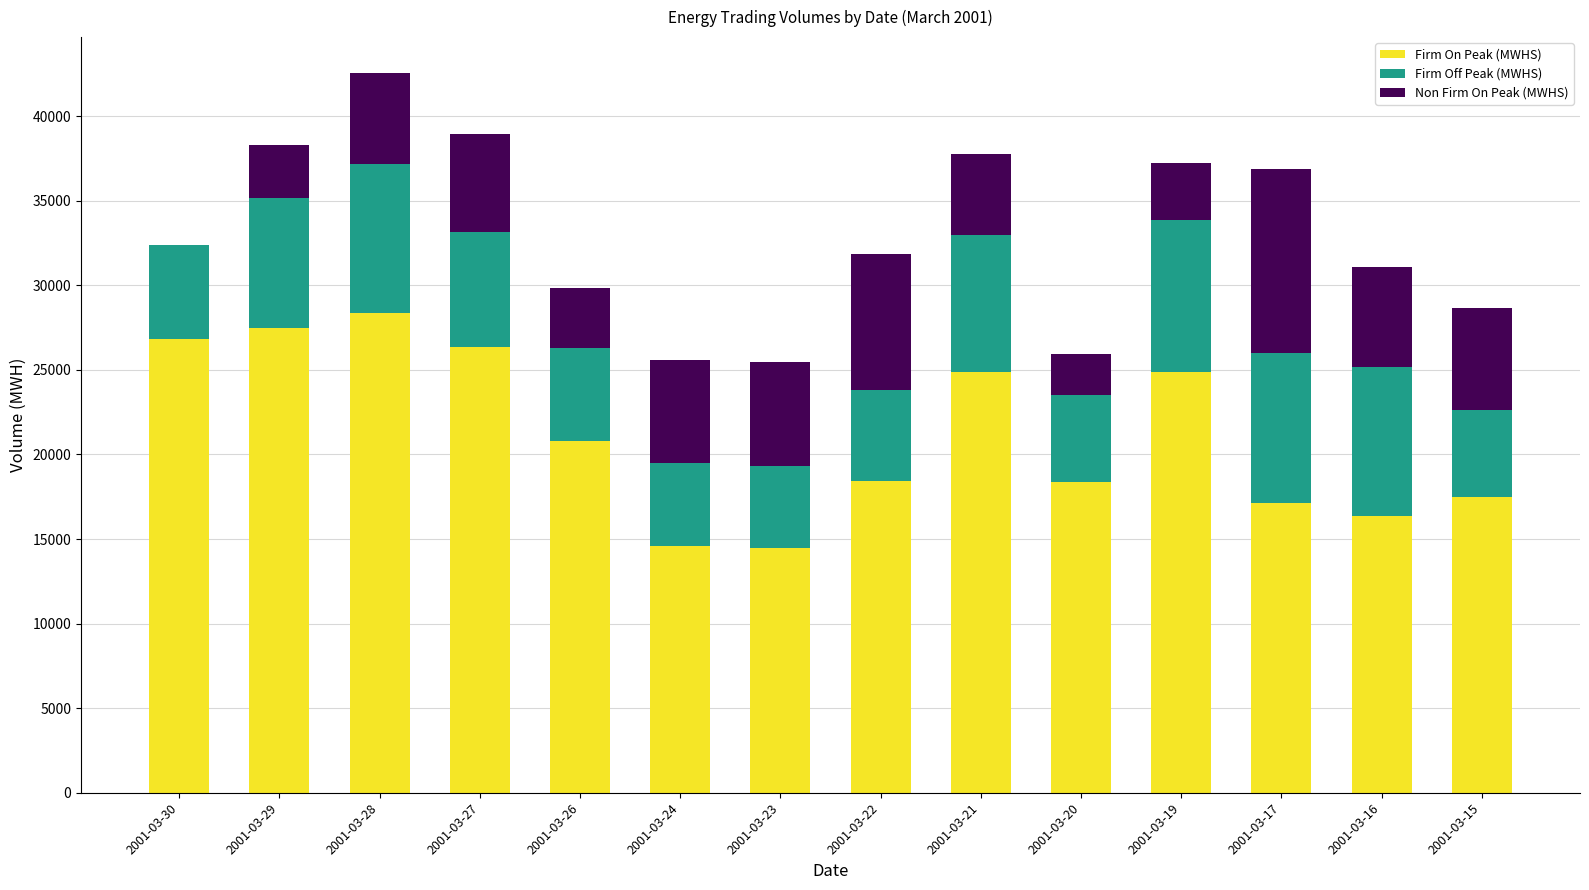

What is the highest value of the Firm On Peak (MWHS) series?

28384